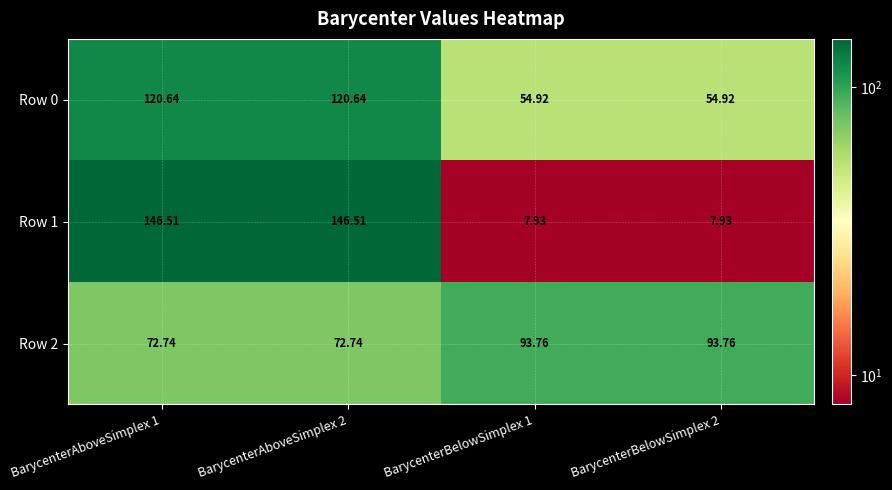

What is the spread (max minus min) of values at BarycenterAboveSimplex 1?

73.8